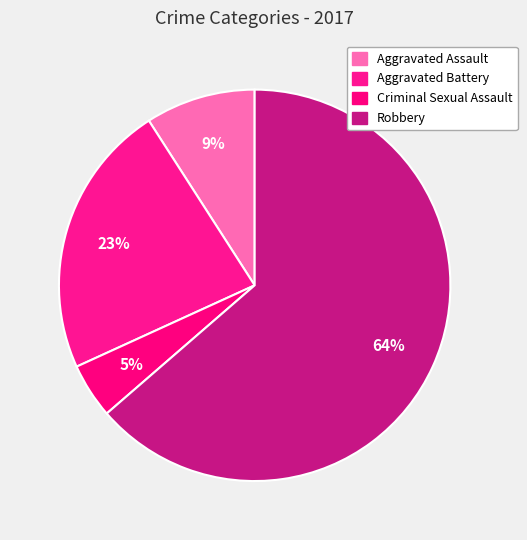

To the nearest percent, what is the difference between the largest and smallest slice percentages?

59%